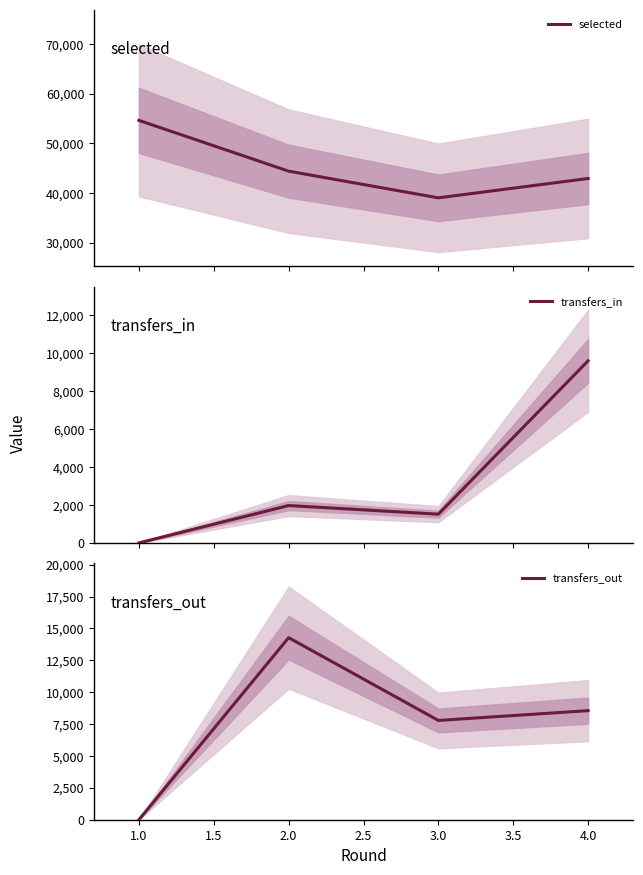

How many interior local valleys does the transfers_out series have?

1